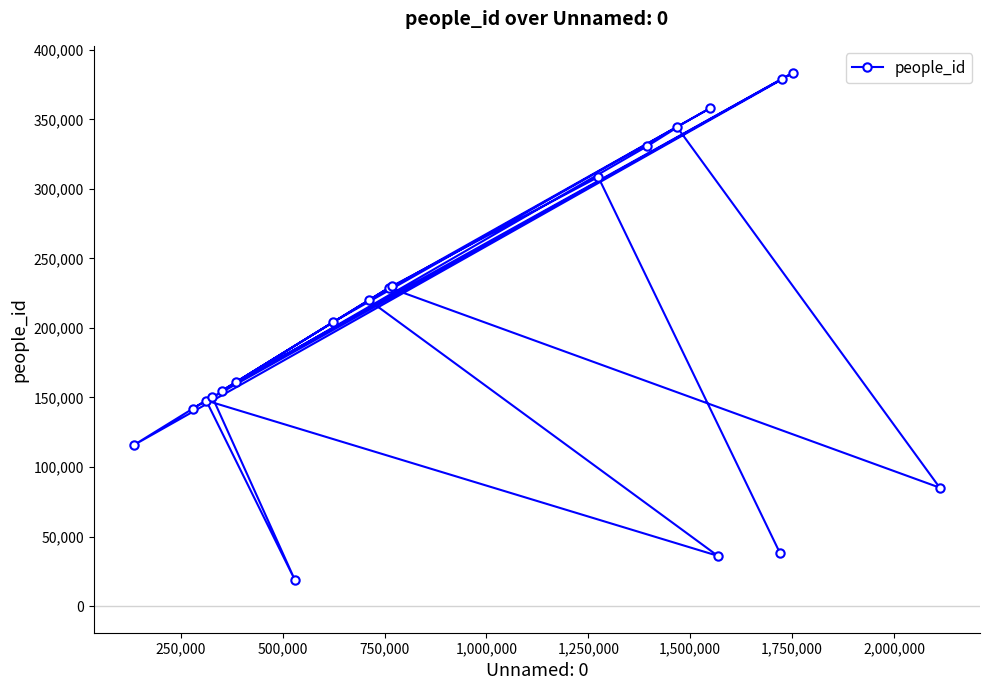

What is the value of the 10th point from the left?

228948